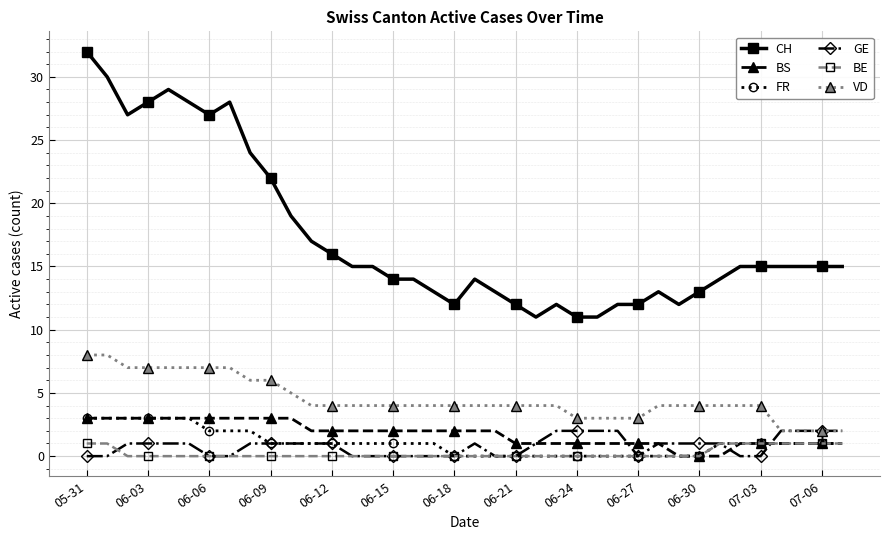

Which series has the largest range (max minus min)?

CH